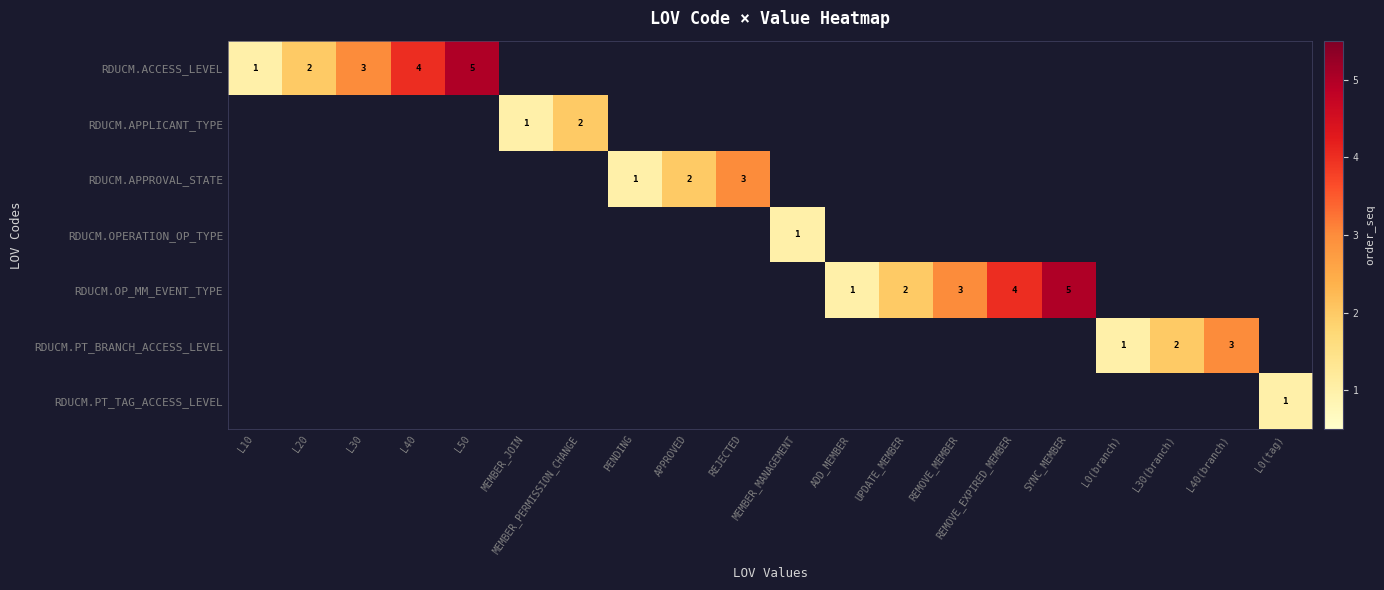

The value of RDUCM.APPROVAL_STATE at APPROVED is 2. True or false?

True